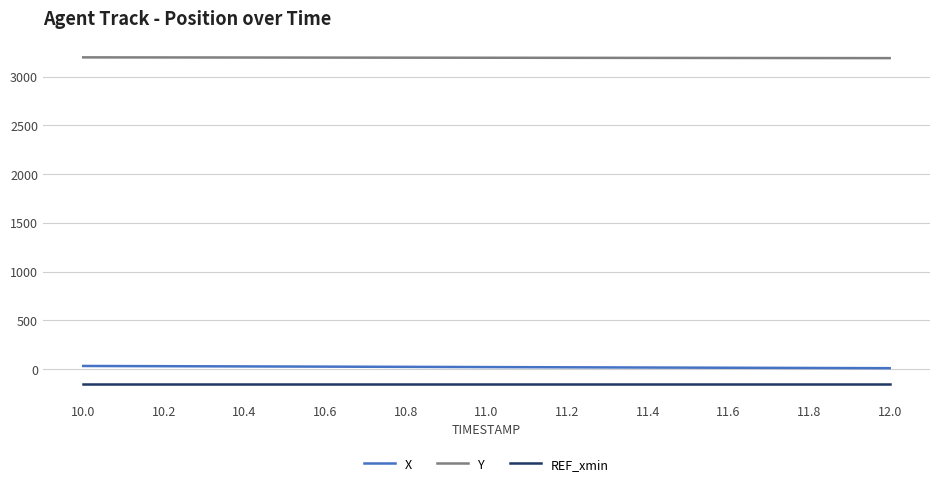

True or false: Y and X intersect in this chart.

False